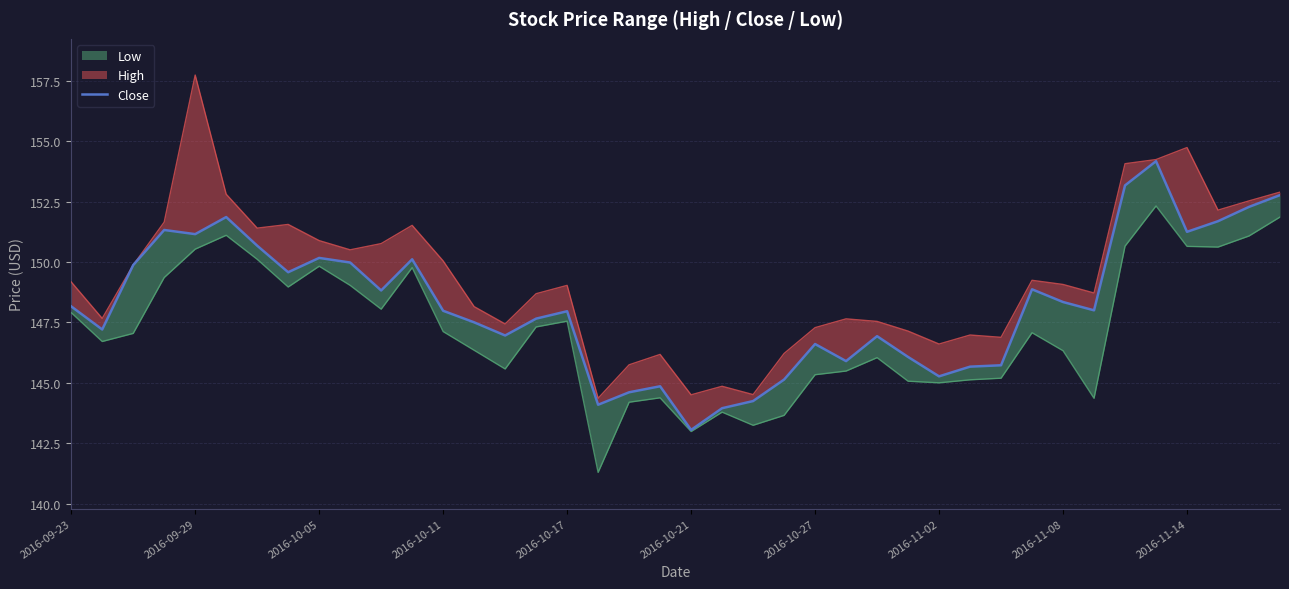

Reading right to left, what are all the values shown in this chart?

152.8	152.3	151.7	151.3	154.2	153.2	148.0	148.3	148.9	145.7	145.7	145.3	146.1	146.9	145.9	146.6	145.1	144.2	143.9	143.0	144.9	144.6	144.1	148.0	147.7	147.0	147.5	148.0	150.1	148.8	150.0	150.2	149.6	150.7	151.9	151.2	151.3	149.9	147.2	148.2